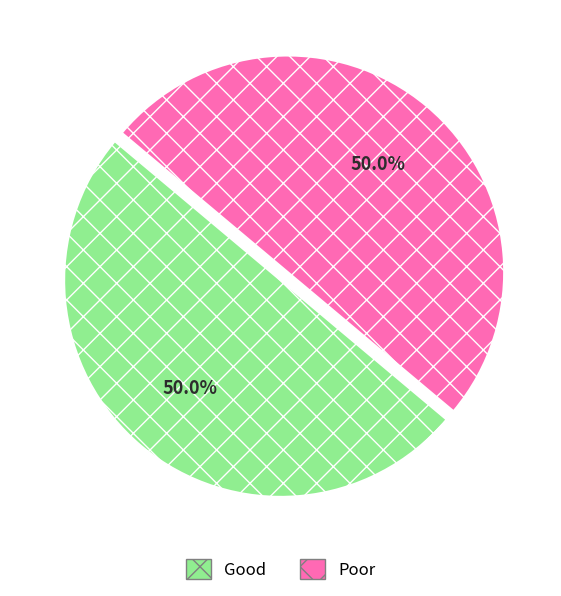

How much of the chart is everything except Good?

50.0%